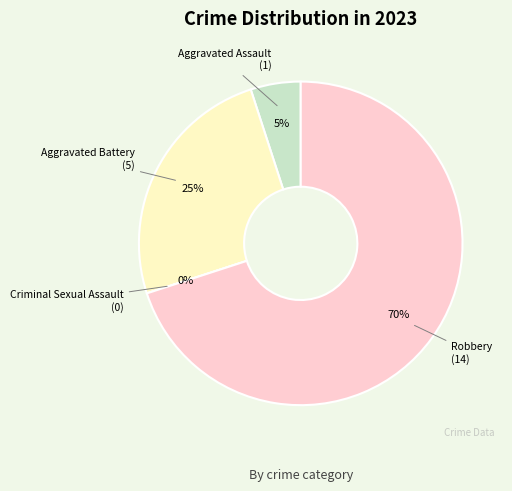

Does Aggravated Battery account for over 50% of the chart?

No